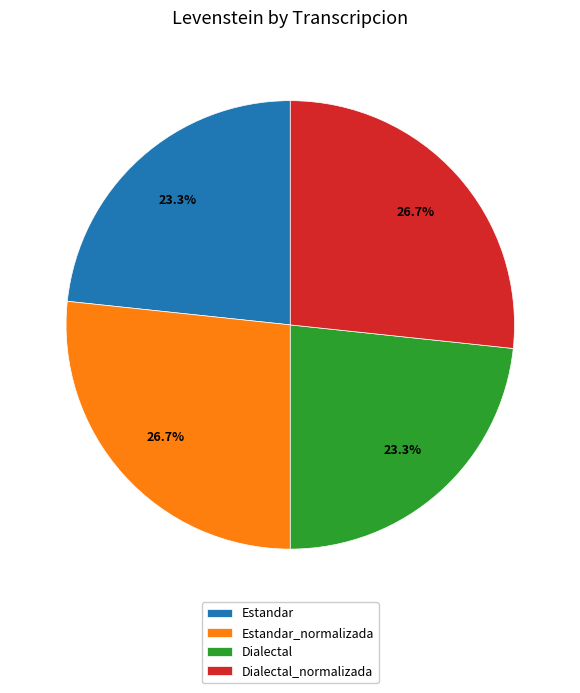

Count the number of slices in the pie.

4